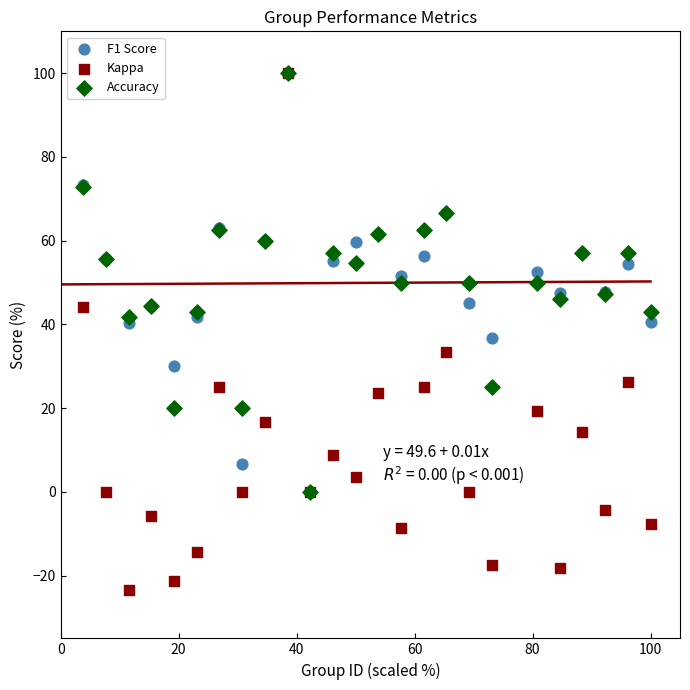

Which series has the largest Y range (max minus min)?

Kappa